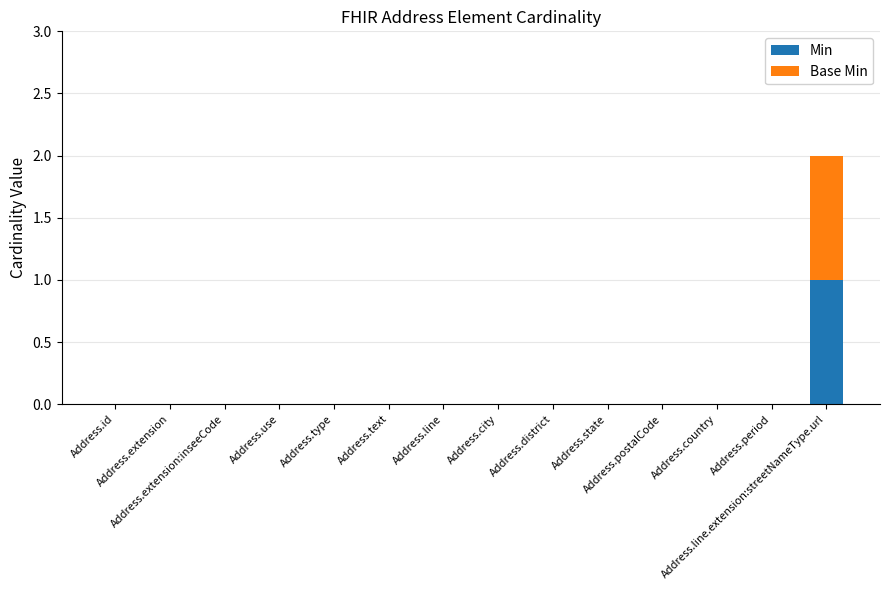

Count the number of categories in the chart.

14